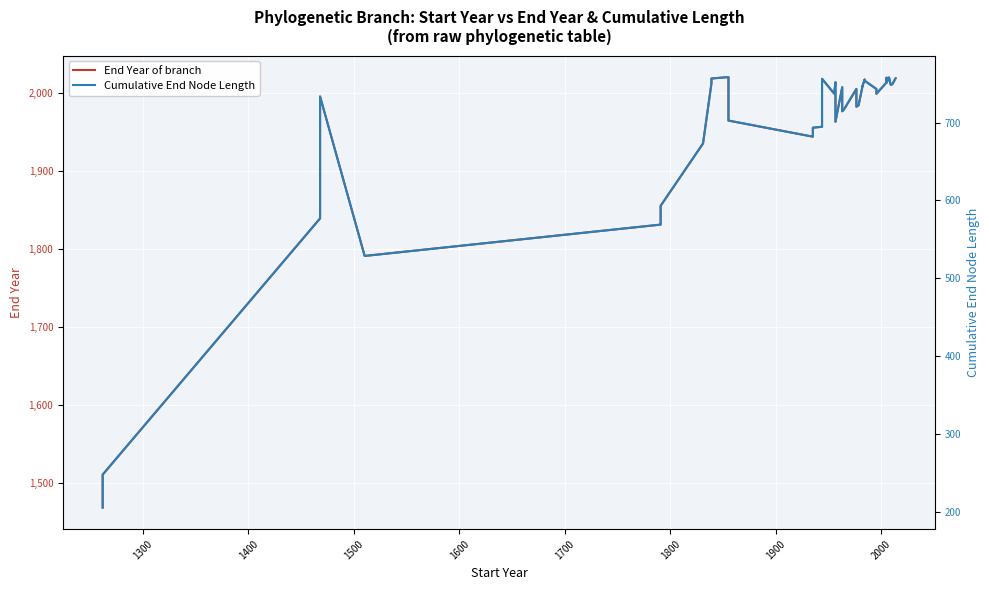

How many data points in Cumulative End Node Length are less than 743?

19